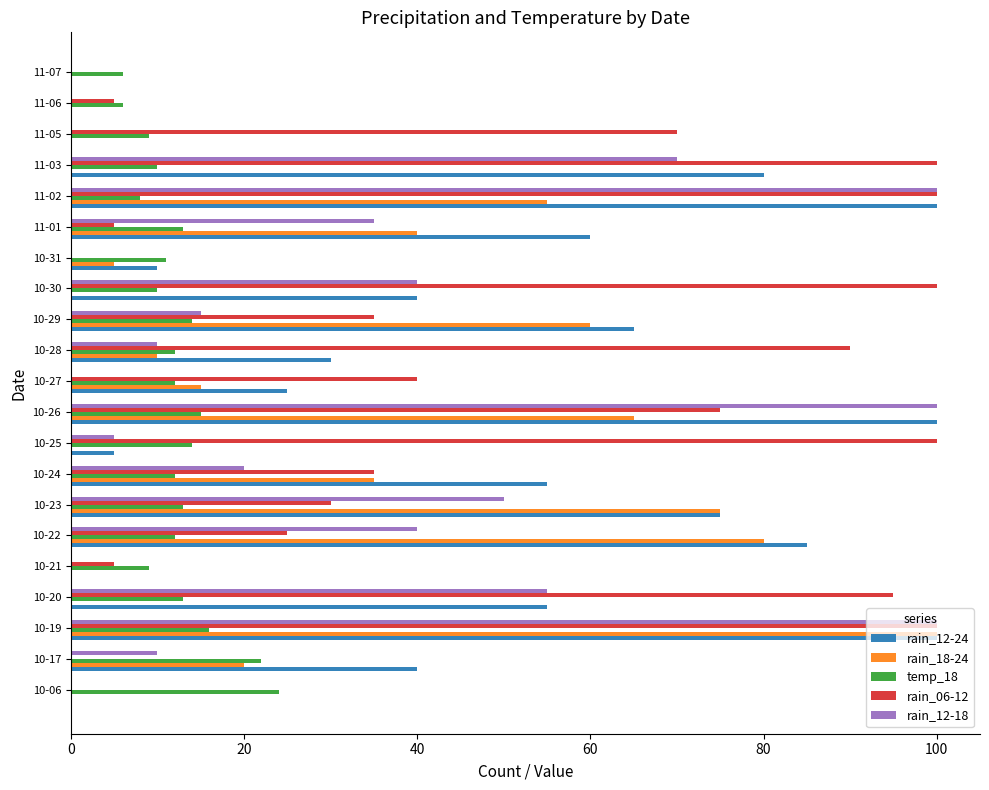

Which series changed the most between 10-29 and 11-06?

rain_12-24